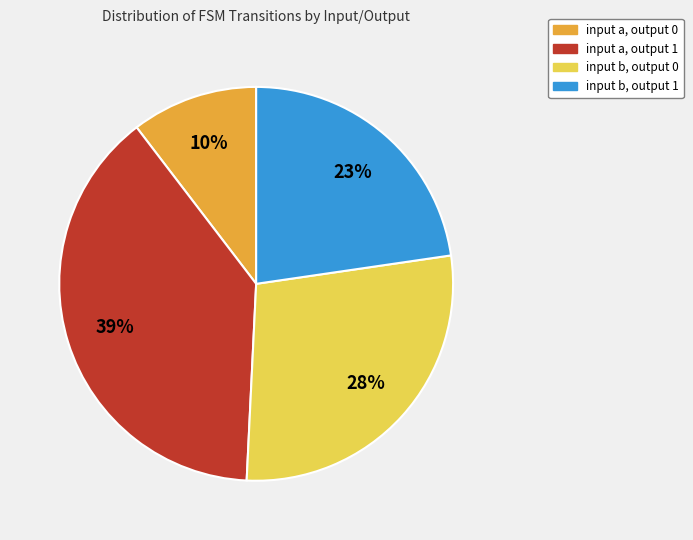

Is it true that input a, output 0 is 10% of the pie?

True